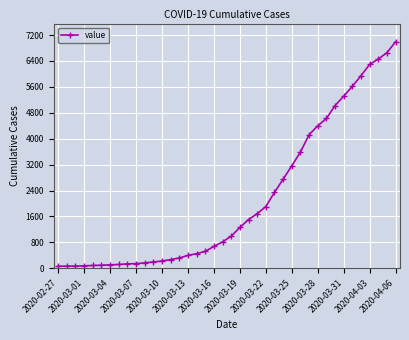

What is the maximum value shown in the chart?

6994